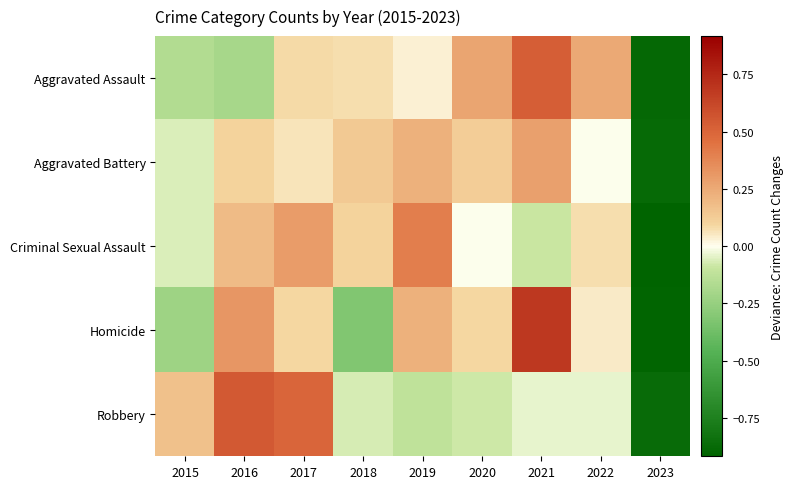

Rank the series by their maximum value, from lowest to highest.

Aggravated Battery, Criminal Sexual Assault, Aggravated Assault, Robbery, Homicide